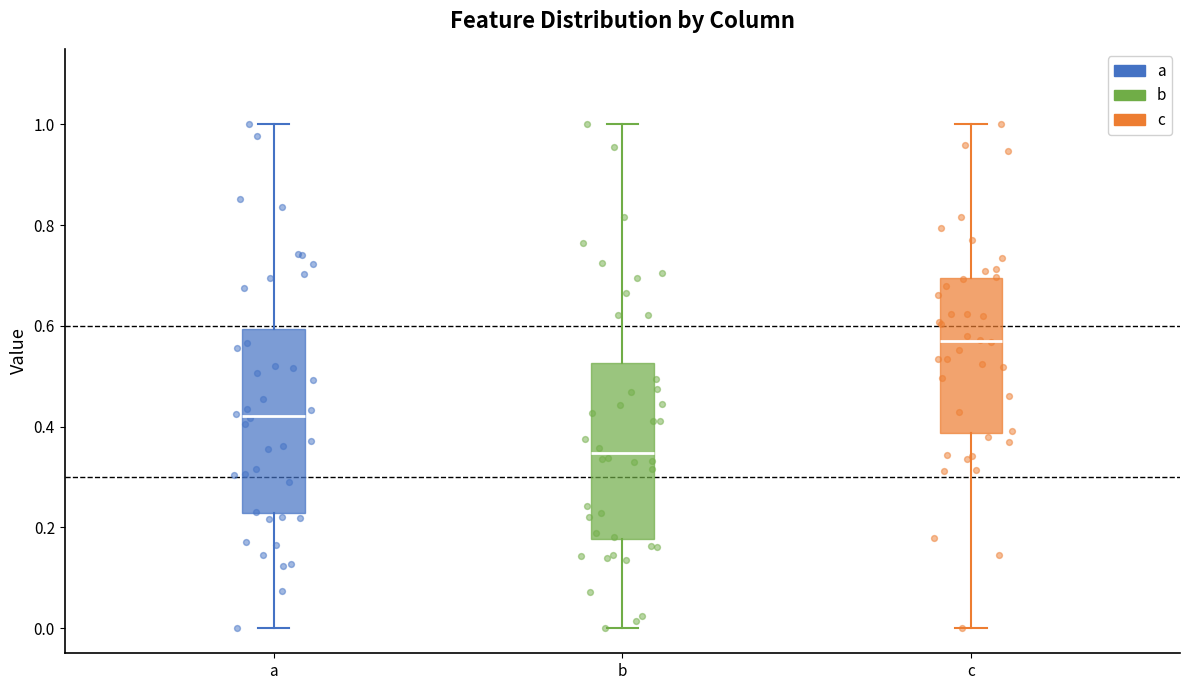

Reading left to right, read every box against the y-axis: the position of its median line, the range the box covers, and the ends of its whiskers. The values are not printed on the chart, so give them approximately, as read against the axis.

a: median 0.42, box 0.22 to 0.60, whiskers 0.00 to 1.00
b: median 0.34, box 0.18 to 0.52, whiskers 0.00 to 1.00
c: median 0.58, box 0.38 to 0.70, whiskers 0.00 to 1.00